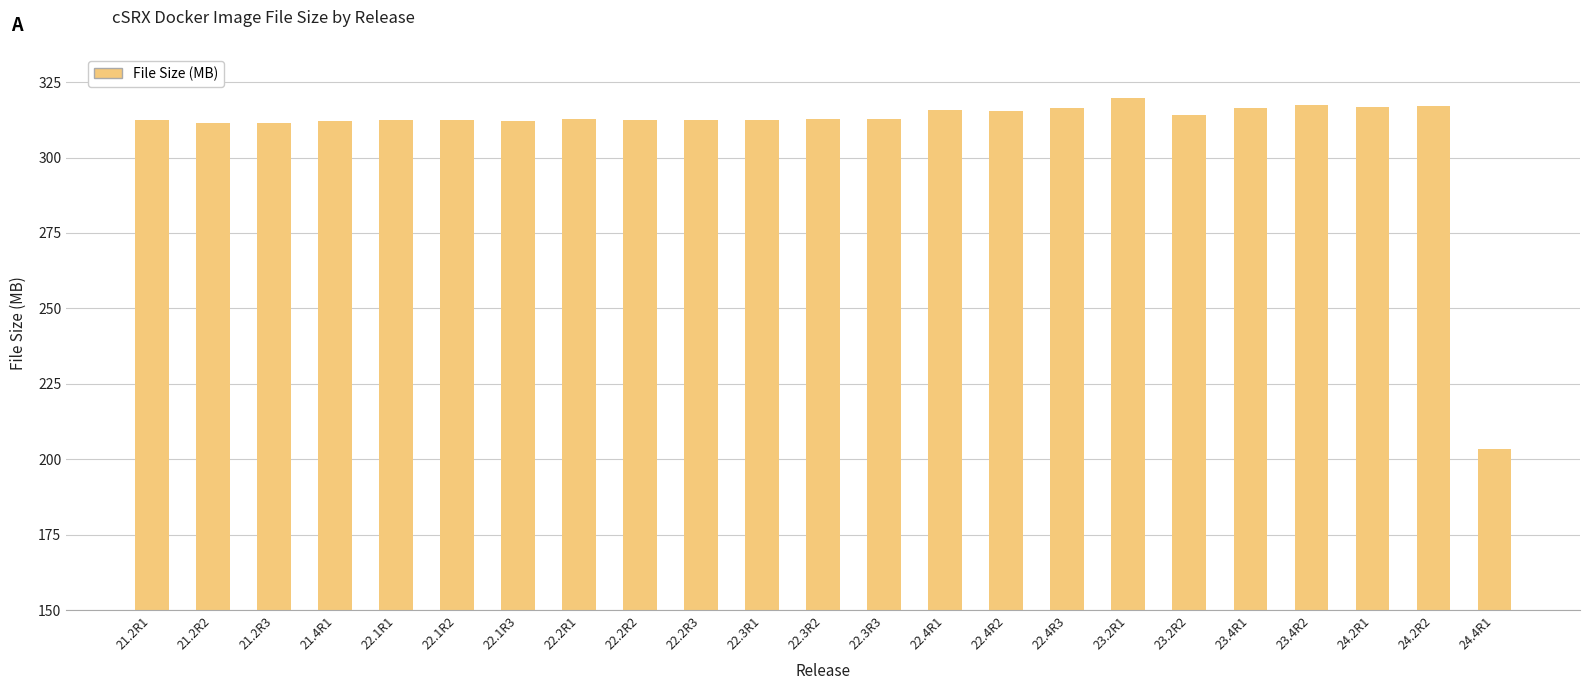

Which has a higher value, 22.4R3 or 21.2R1?

22.4R3